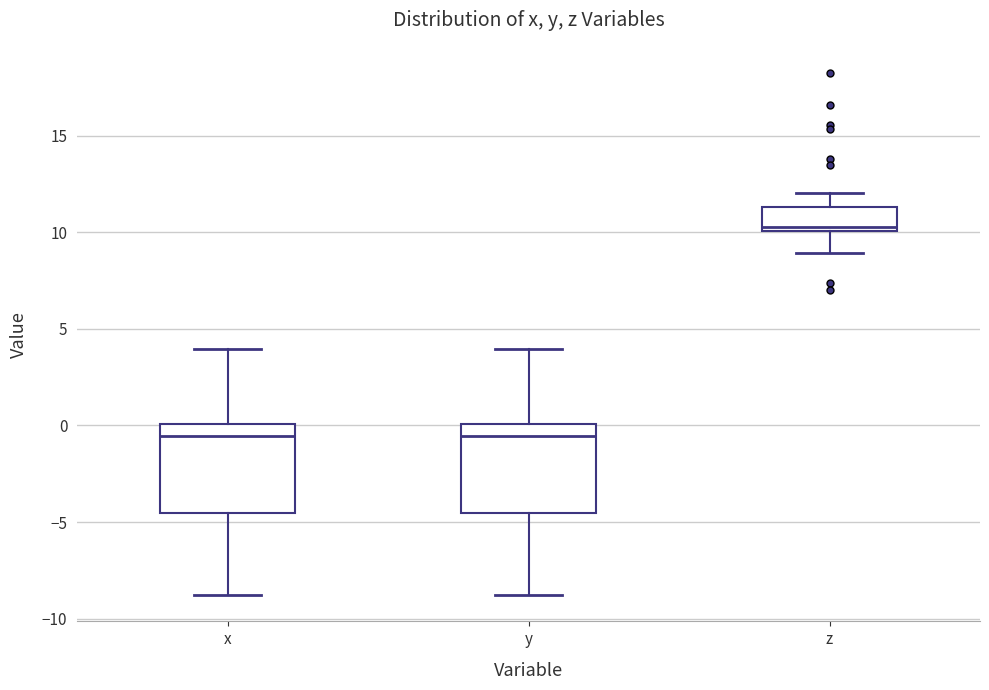

Reading left to right, read every box against the y-axis: the position of its median line, the range the box covers, and the ends of its whiskers. The values are not printed on the chart, so give them approximately, as read against the axis.

x: median -0.5, box -4.5 to 0.0, whiskers -9.0 to 4.0
y: median -0.5, box -4.5 to 0.0, whiskers -9.0 to 4.0
z: median 10.5, box 10.0 to 11.5, whiskers 9.0 to 12.0